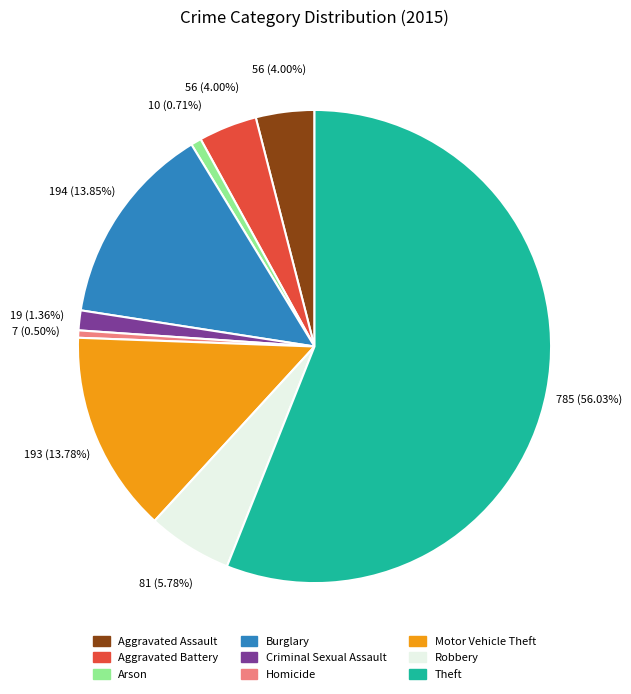

Do Criminal Sexual Assault and Aggravated Assault together represent more than half of the pie?

No